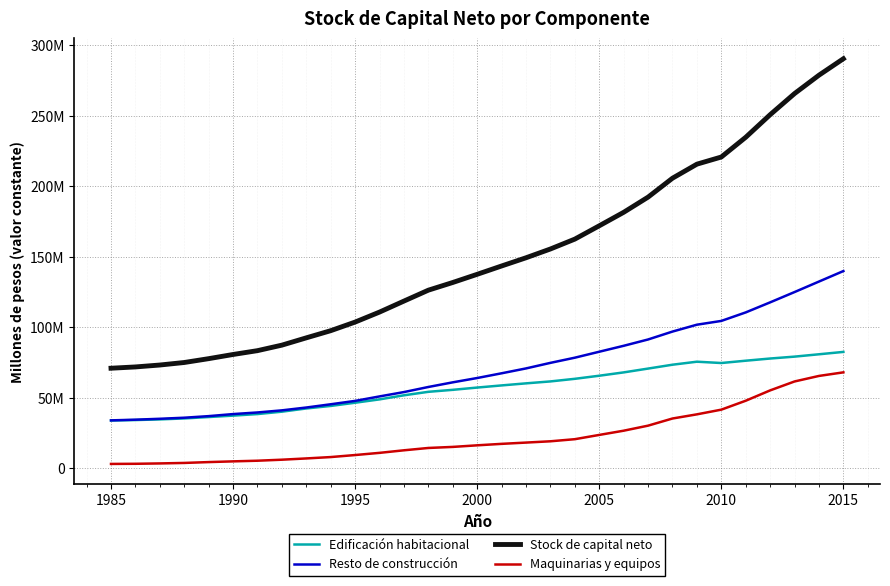

What are all the series names shown in the legend?

Edificación habitacional, Resto de construcción, Stock de capital neto, Maquinarias y equipos